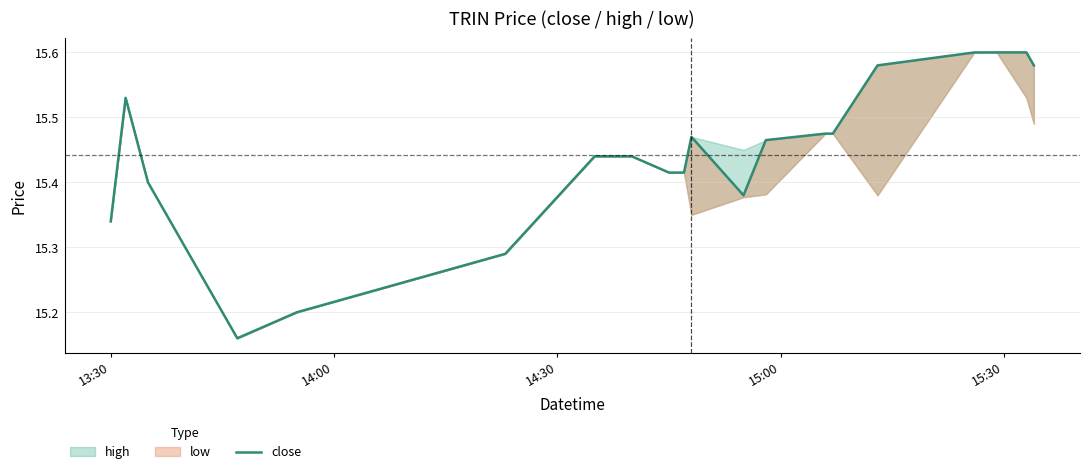

How many values are between 15 and 16?

20